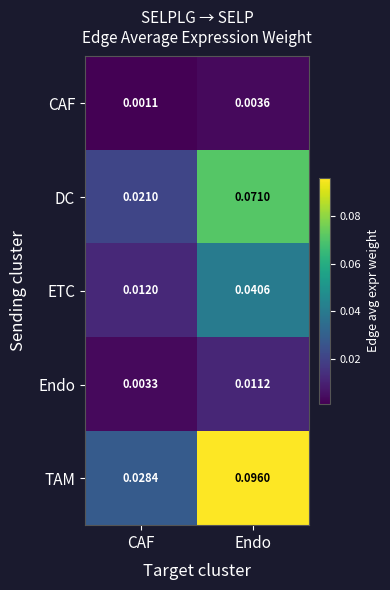

Rank the series by their maximum value, from highest to lowest.

TAM, DC, ETC, Endo, CAF